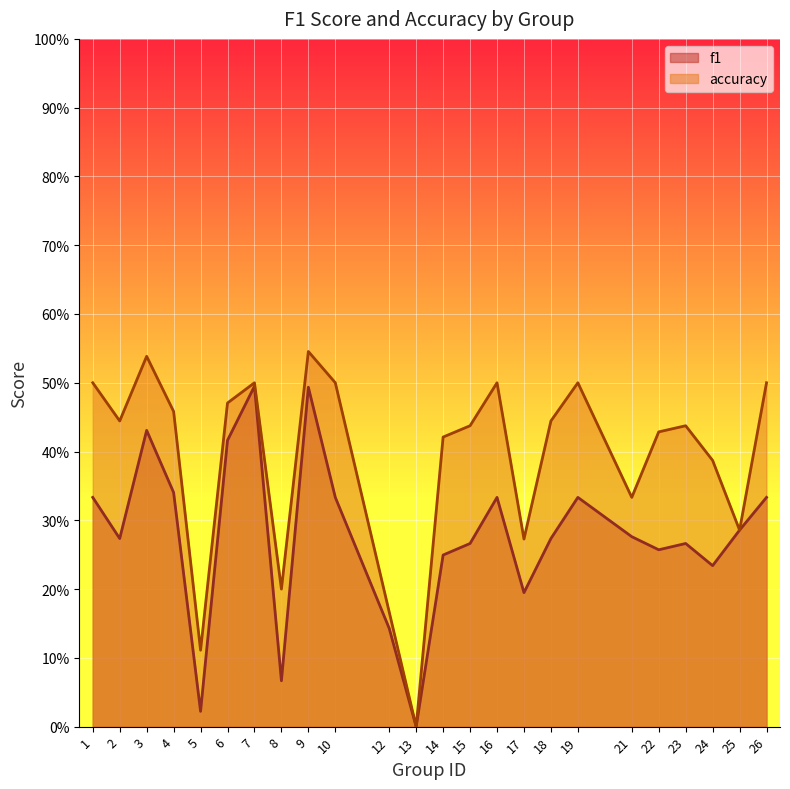

Between 12 and 16, which series saw the biggest shift?

accuracy